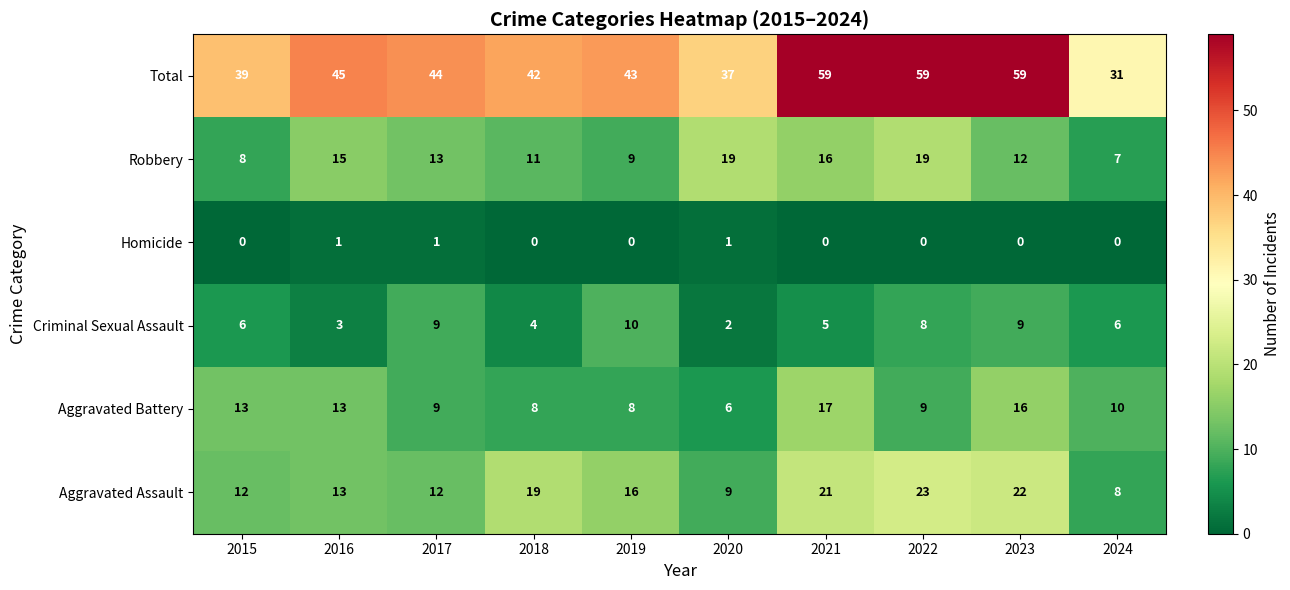

How many distinct data groups are displayed?

6